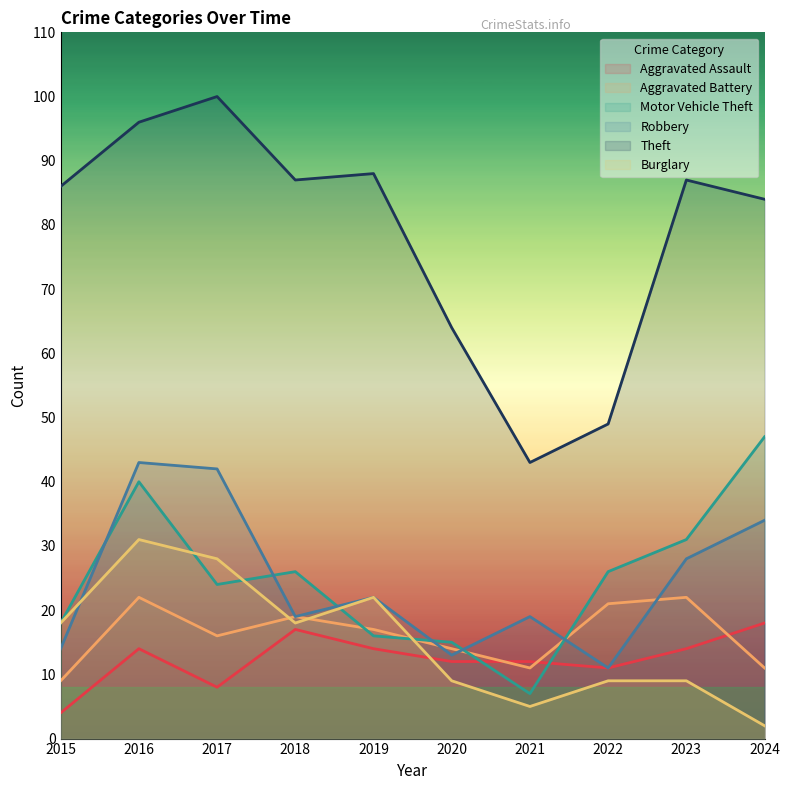

Reading left to right, transcribe all the data shown in this chart.

Aggravated Assault: 2015=4	2016=14	2017=8	2018=17	2019=14	2020=12	2021=12	2022=11	2023=14	2024=18
Aggravated Battery: 2015=9	2016=22	2017=16	2018=19	2019=17	2020=14	2021=11	2022=21	2023=22	2024=11
Motor Vehicle Theft: 2015=18	2016=40	2017=24	2018=26	2019=16	2020=15	2021=7	2022=26	2023=31	2024=47
Robbery: 2015=14	2016=43	2017=42	2018=19	2019=22	2020=13	2021=19	2022=11	2023=28	2024=34
Theft: 2015=86	2016=96	2017=100	2018=87	2019=88	2020=64	2021=43	2022=49	2023=87	2024=84
Burglary: 2015=18	2016=31	2017=28	2018=18	2019=22	2020=9	2021=5	2022=9	2023=9	2024=2